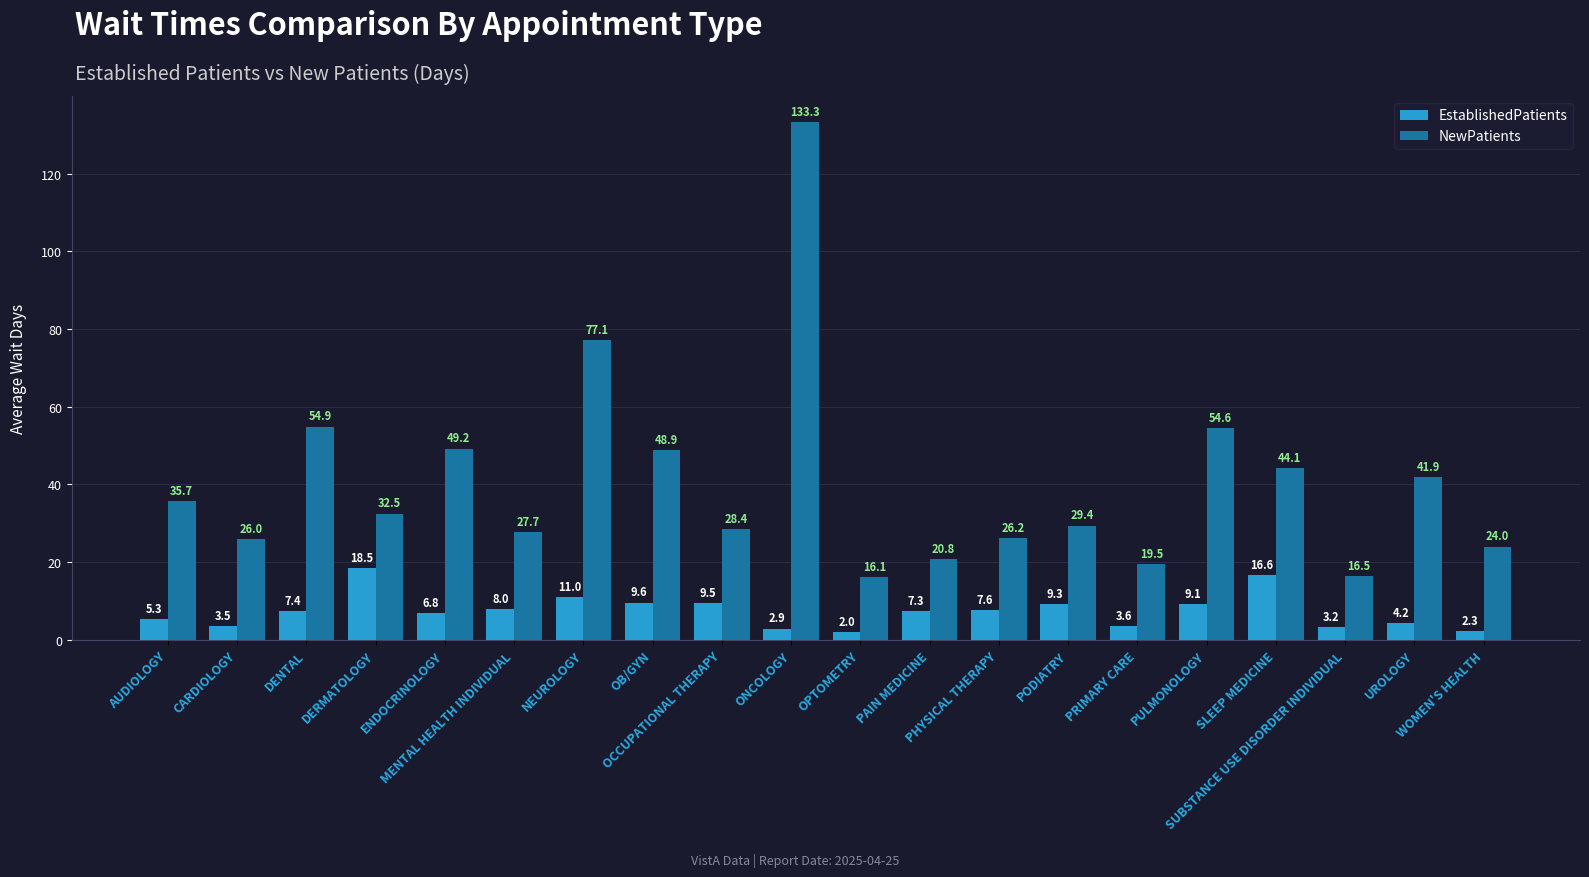

What is the maximum value shown in the chart?

133.3